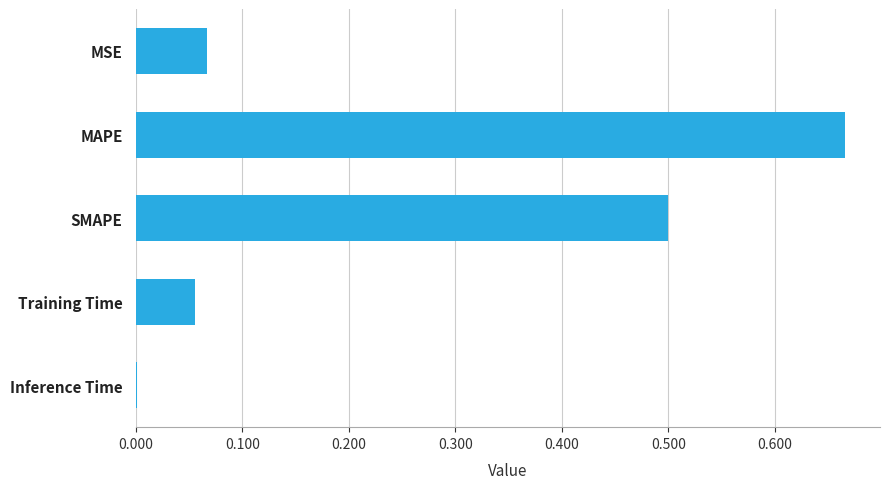

Where is the data nearest to the value 0?

Inference Time